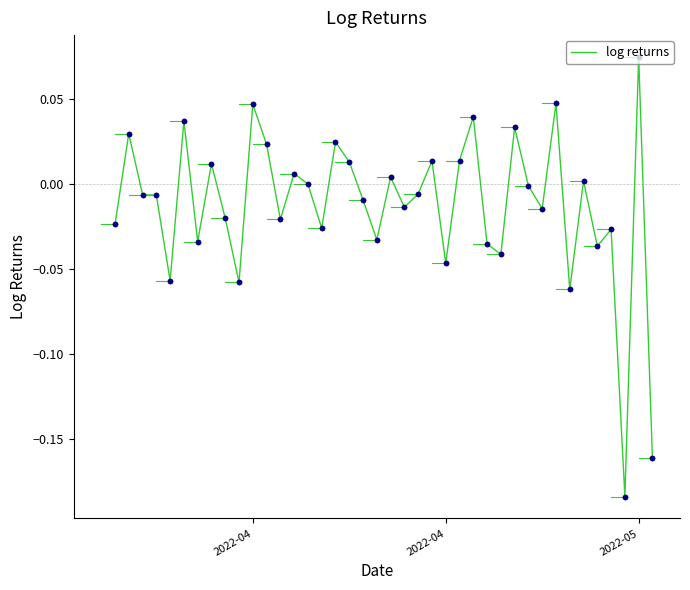

What is the difference between the maximum and minimum values?

0.3